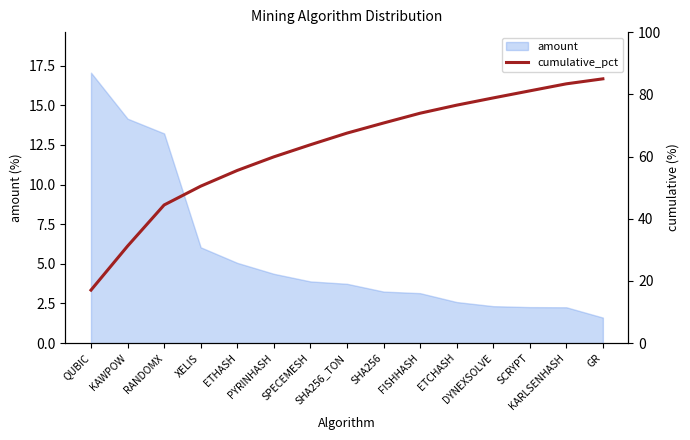

The chart shows a value of 76.5 at ETCHASH. True or false?

True